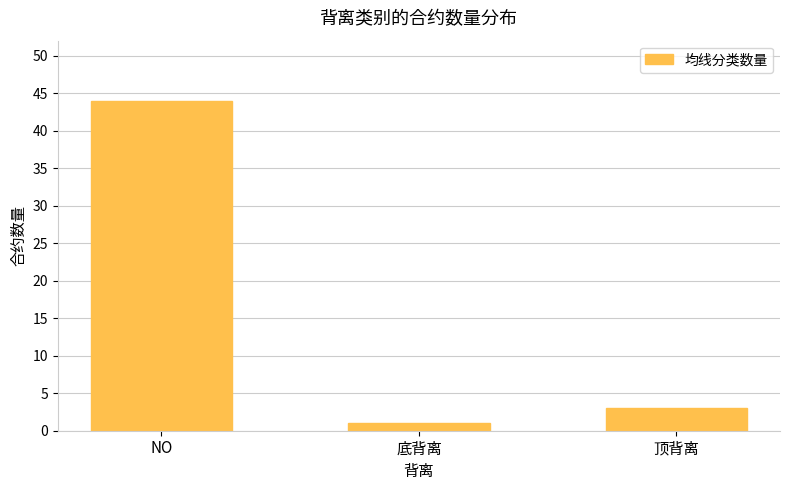

What is the average value?

16